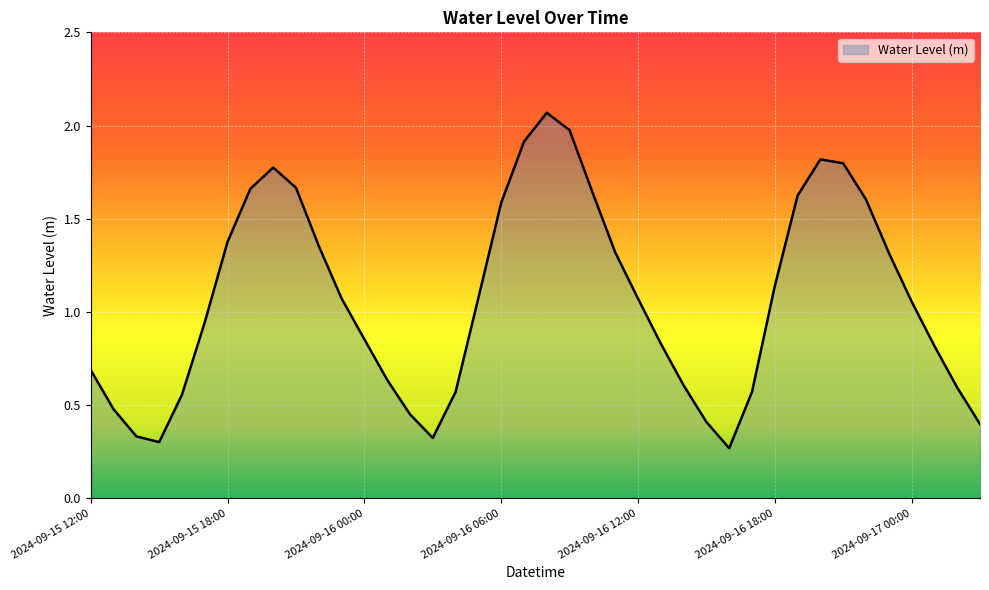

What is the difference between the maximum and second lowest values?

1.8